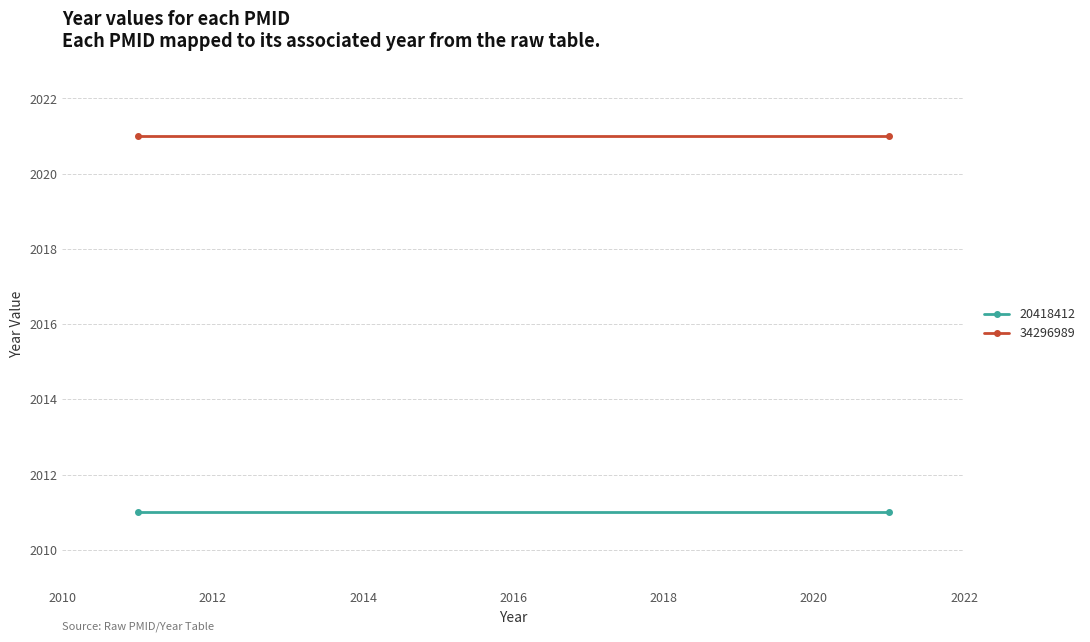

Which series has the largest range (max minus min)?

20418412